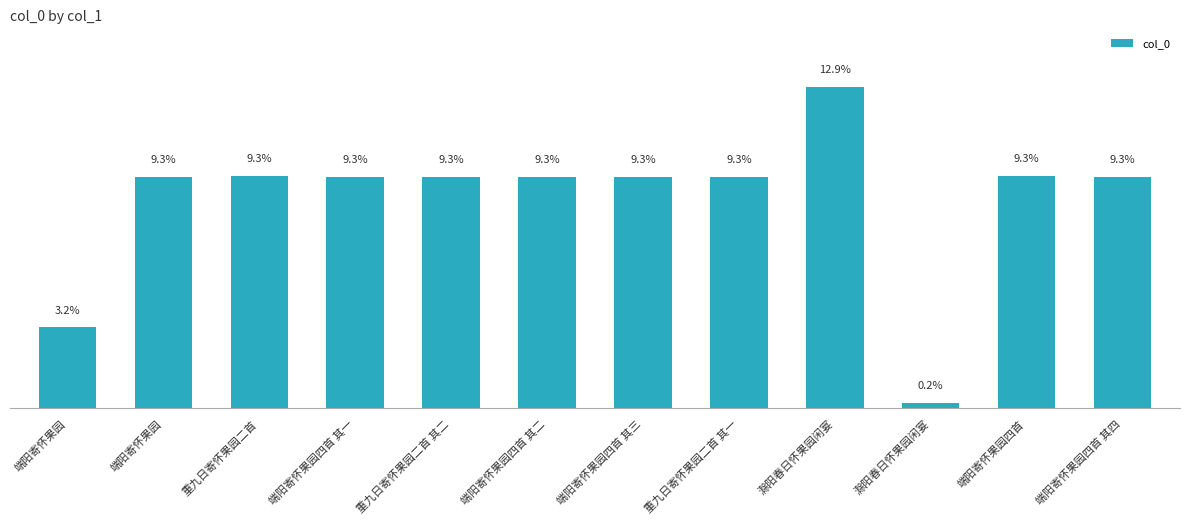

Which has a higher value, 端阳寄怀果园四首 其三 or 滁阳春日怀果园闲宴?

滁阳春日怀果园闲宴